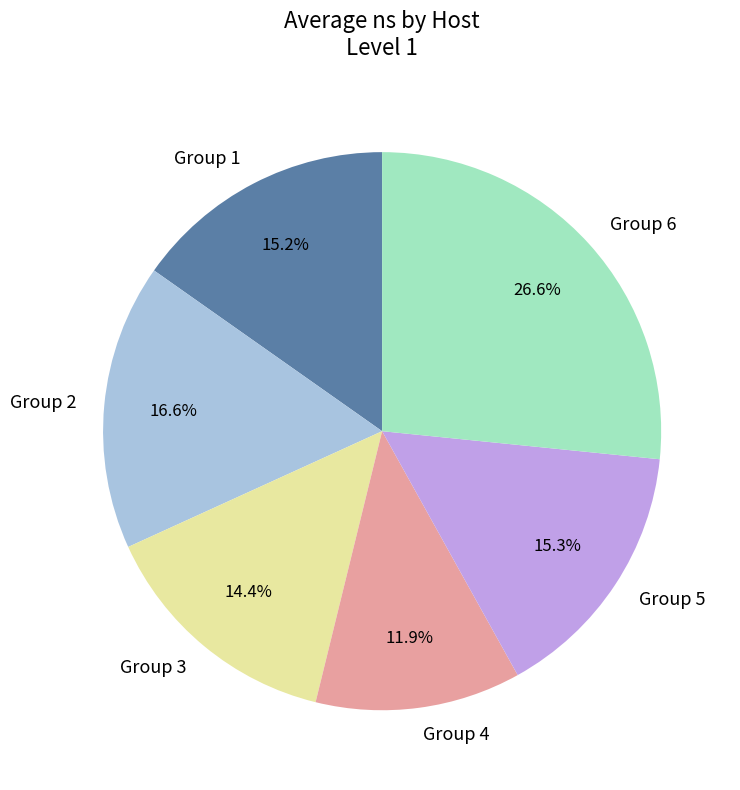

Which slice is the largest?

Group 6